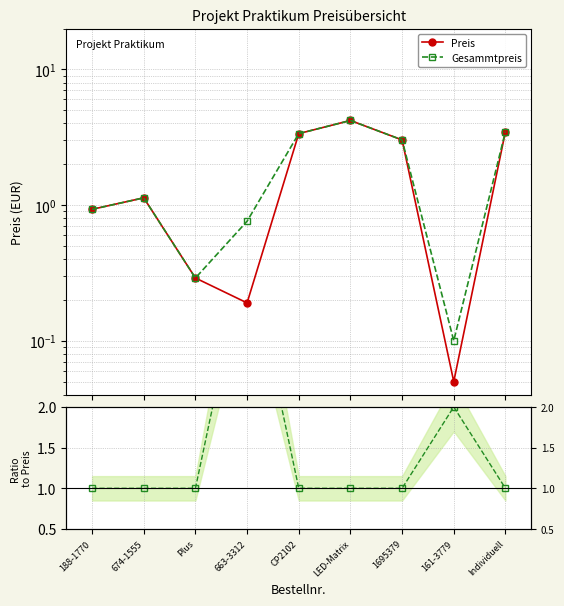

What is the maximum value shown in the chart?

4.2